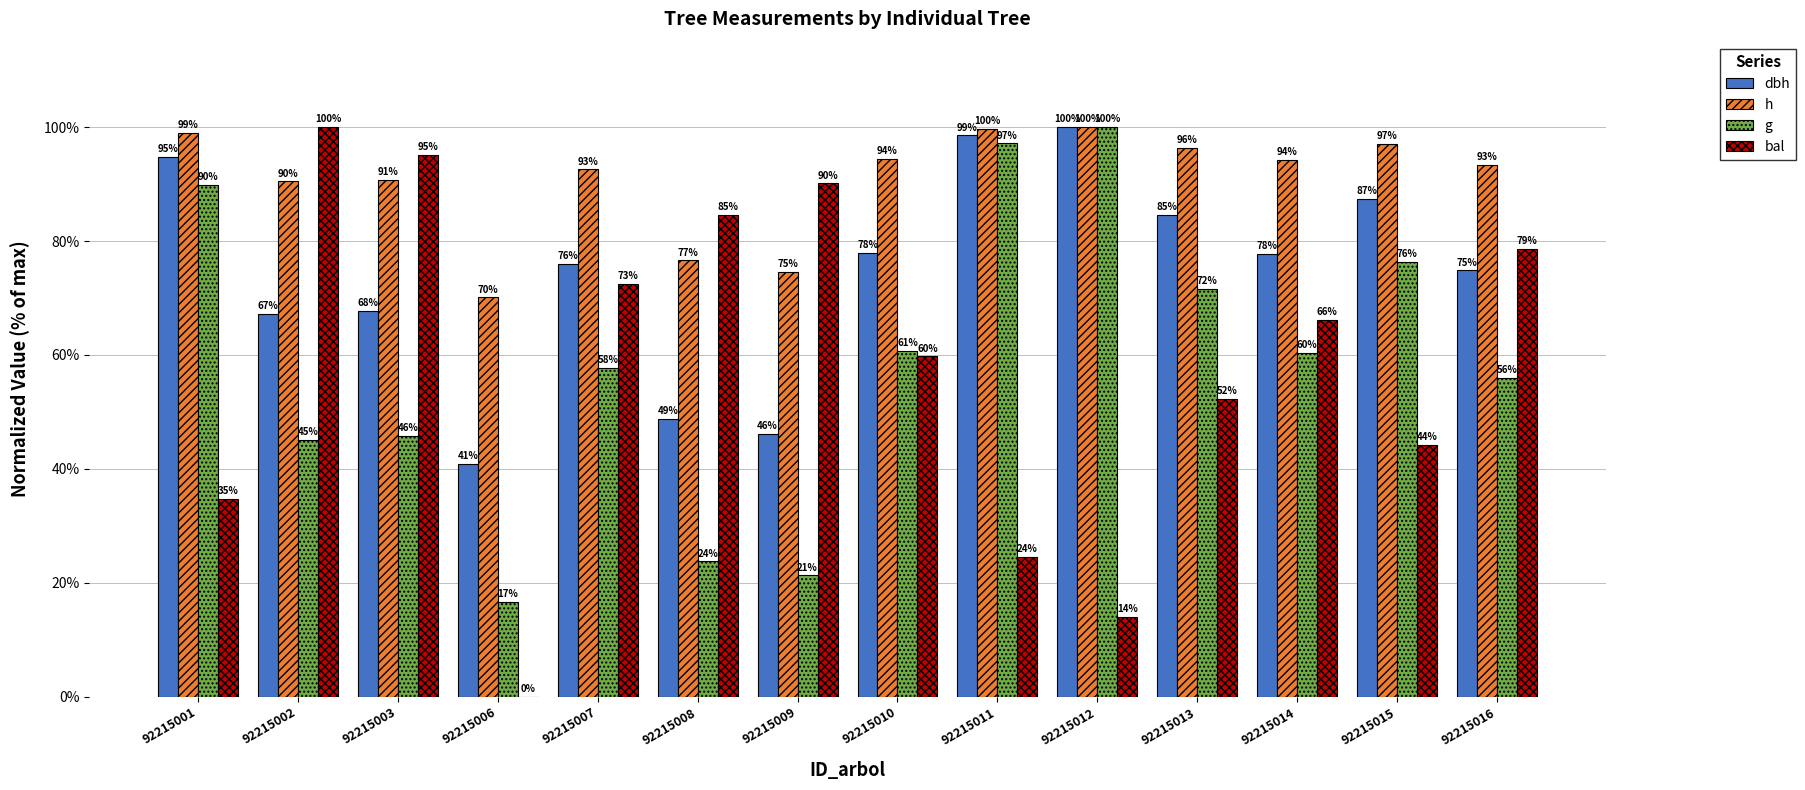

Does the chart contain stacked bars?

No